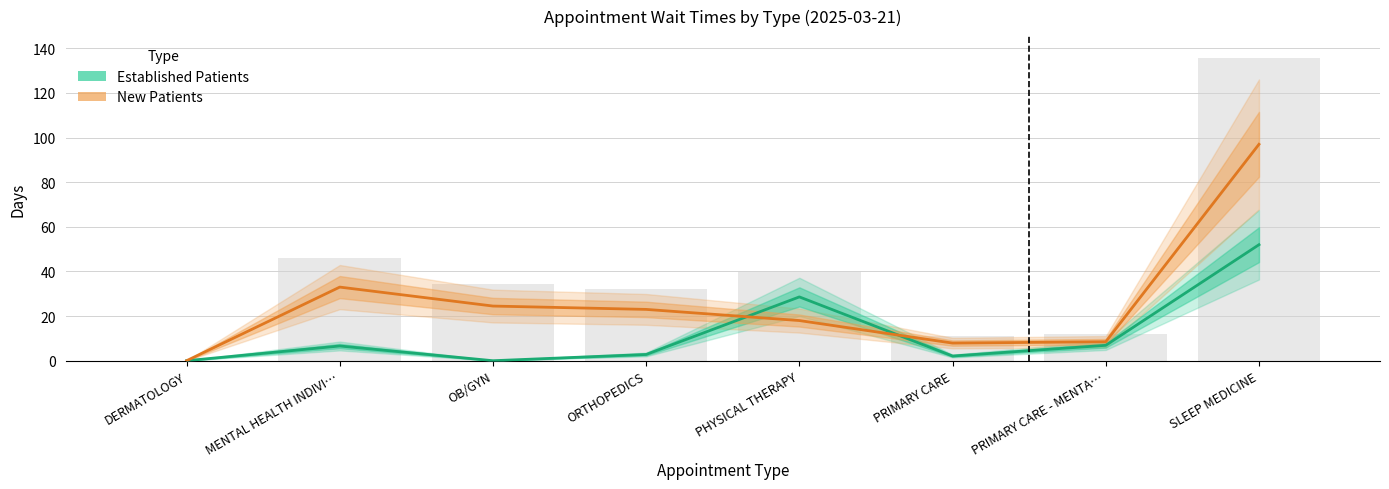

What is the difference between the New Patients values at PHYSICAL THERAPY and DERMATOLOGY?

18.0